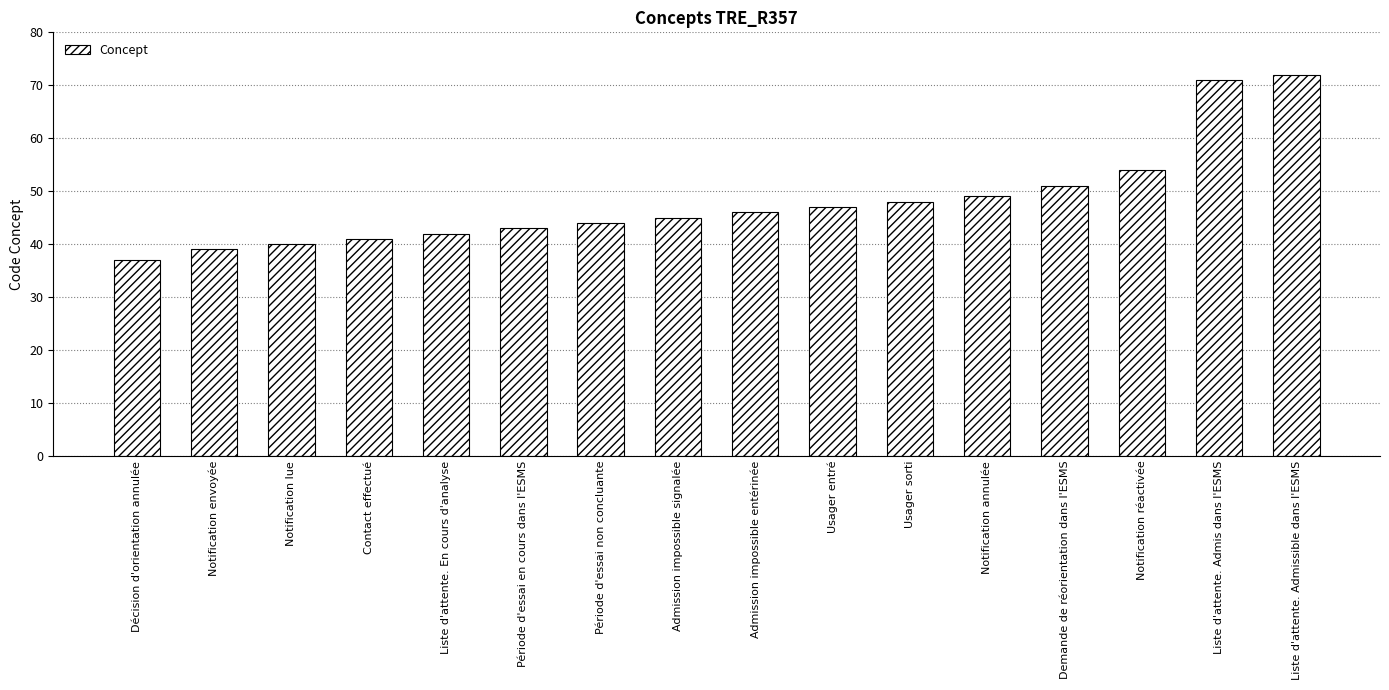

What is the difference between the maximum and minimum values?

35